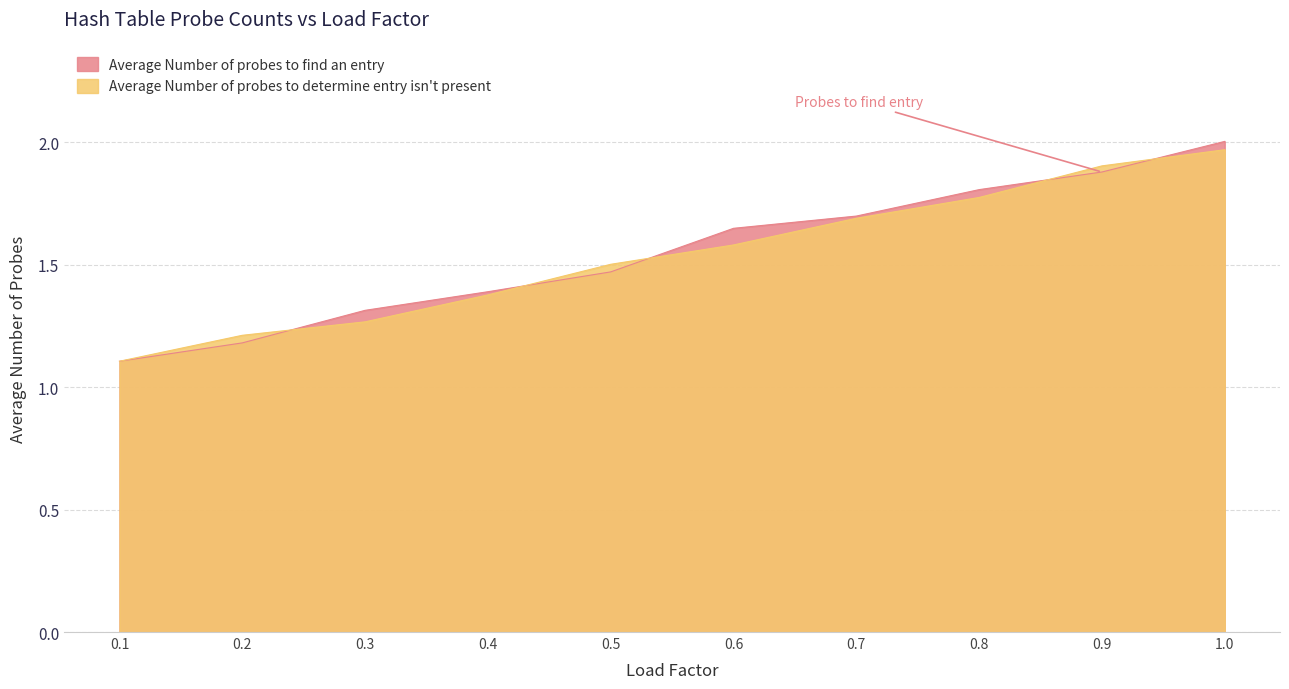

What is the total value across all series at 0.5?

3.0